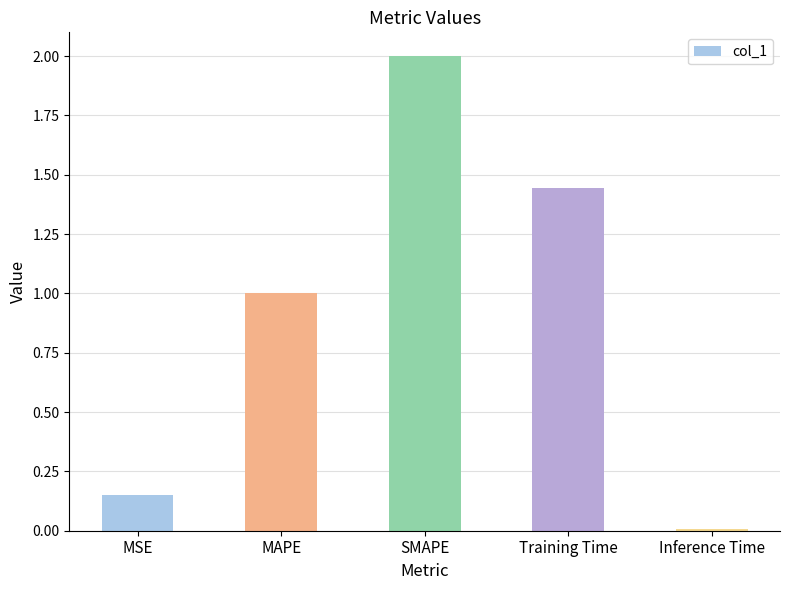

What is the ratio of the value at MAPE to the value at Training Time?

0.7